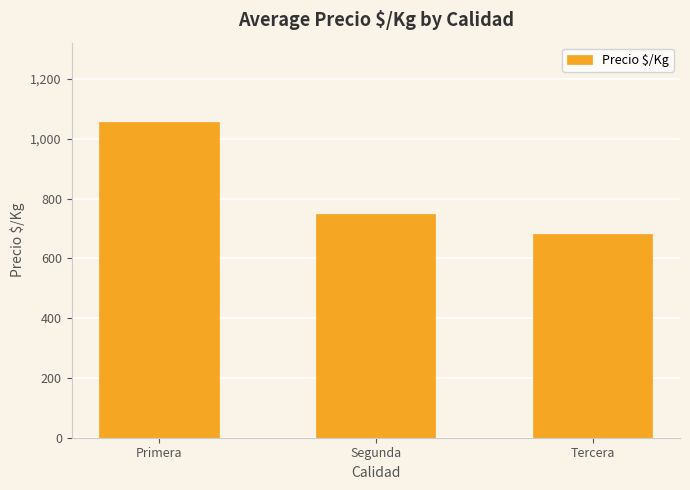

Rank the categories by value from highest to lowest.

Primera, Segunda, Tercera